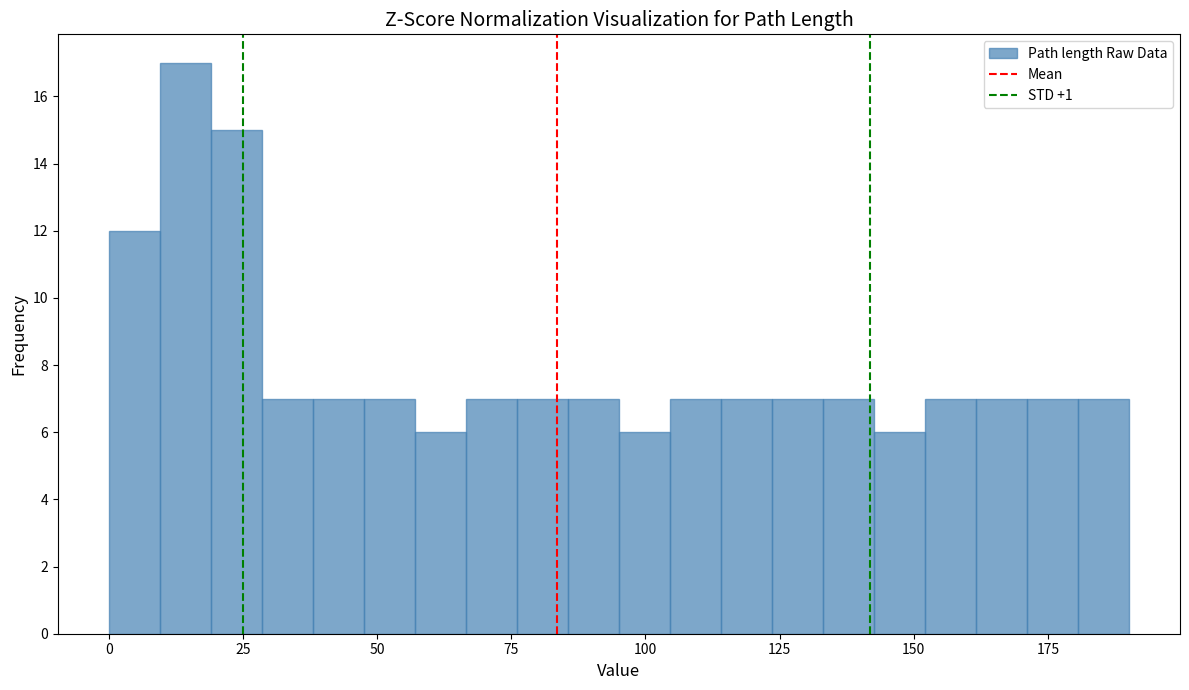

Around what value on the x-axis is the tallest bar? Give the approximate position of its centre, as read against the axis.

15